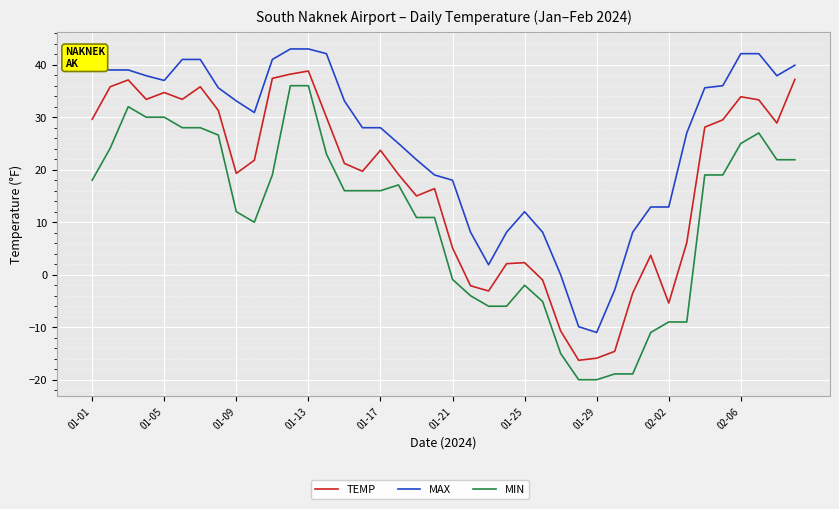

What is the difference between the maximum and minimum values in the MAX series?

54.0